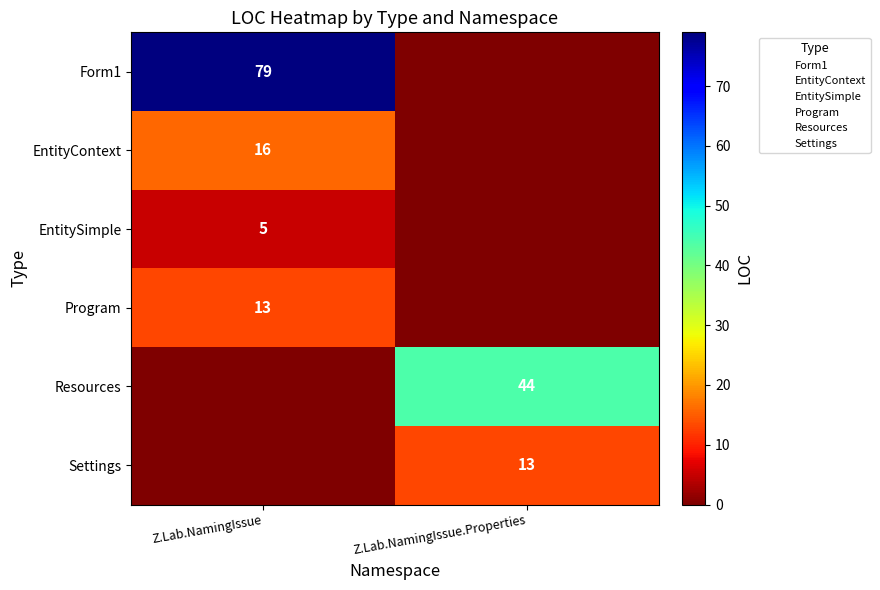

Which series has the largest total across all categories?

row_0